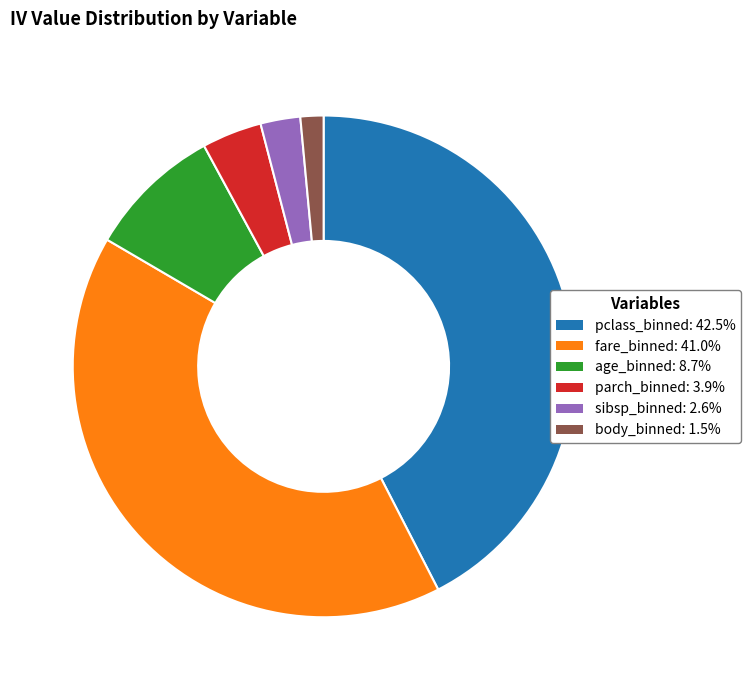

Is it true that age_binned is 9% of the pie?

True